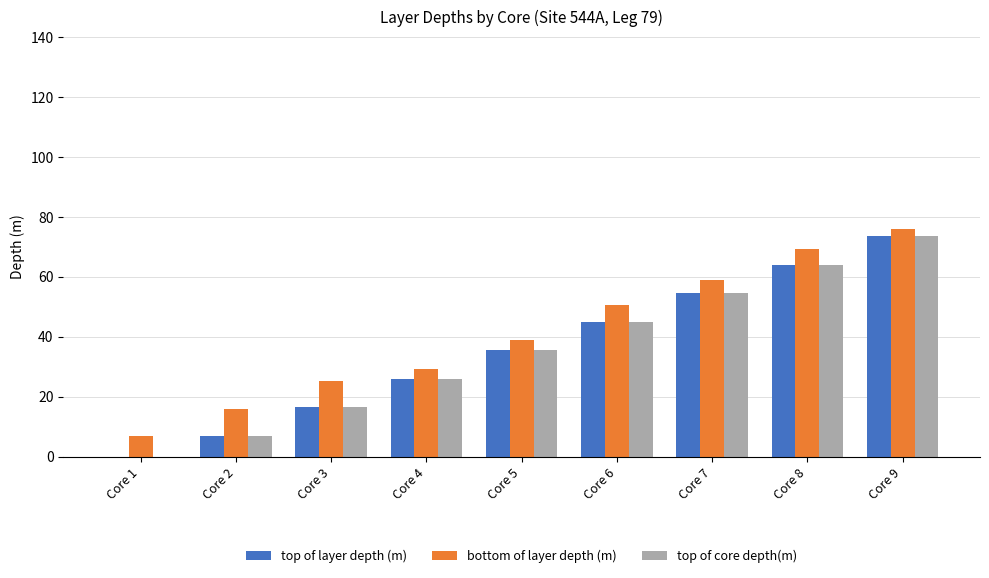

At which label is top of core depth(m) closest to 36?

Core 5